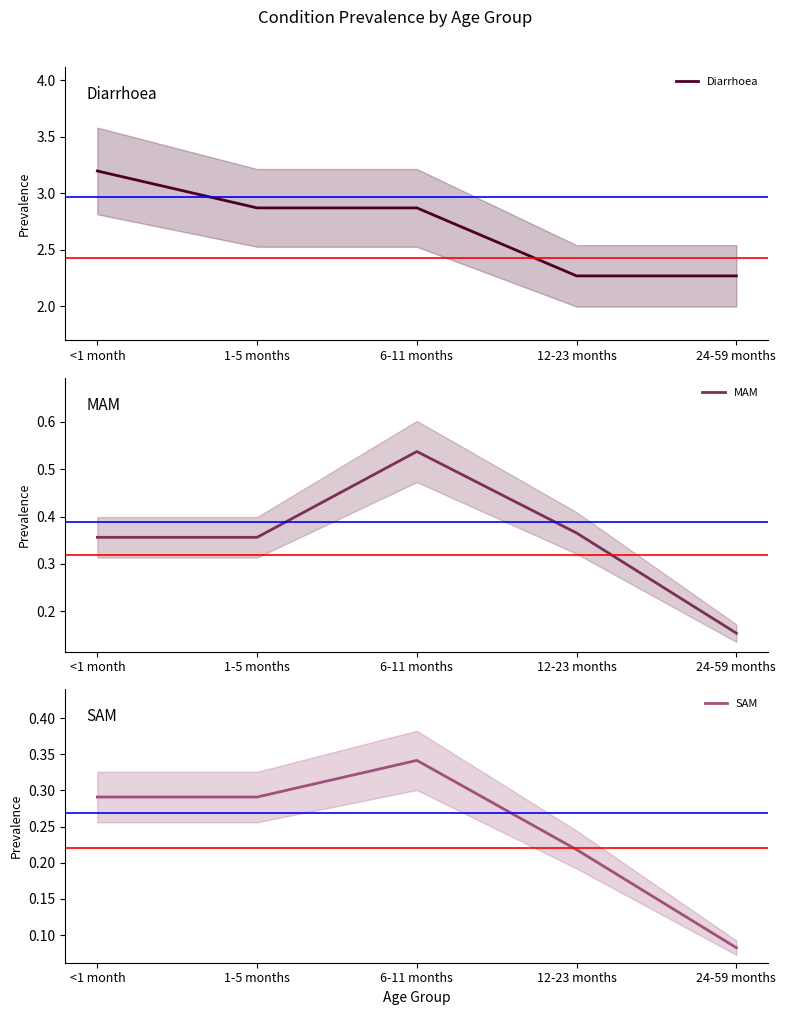

What is the label of the 3rd point from the left?

6-11 months